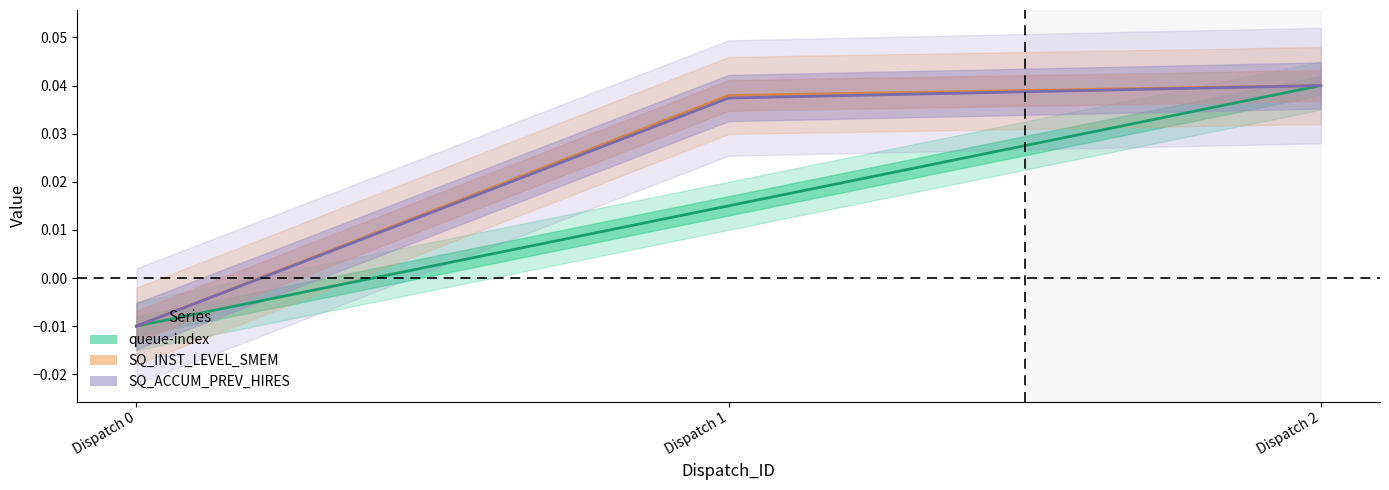

Which series has the largest total across all categories?

SQ_INST_LEVEL_SMEM